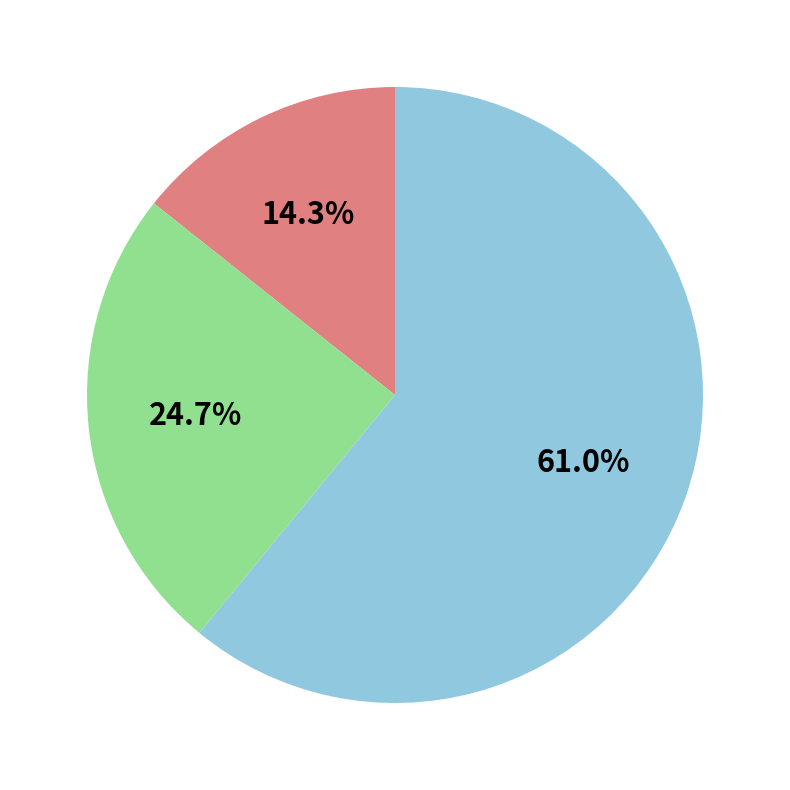

Does any single category account for the majority?

Yes